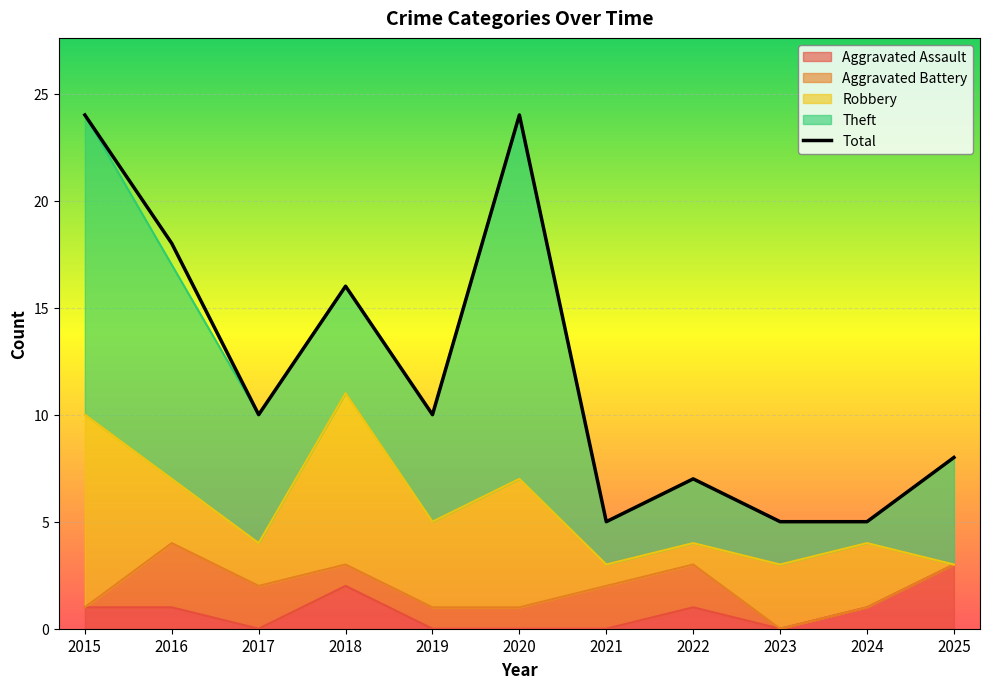

What is the smallest value displayed?

5